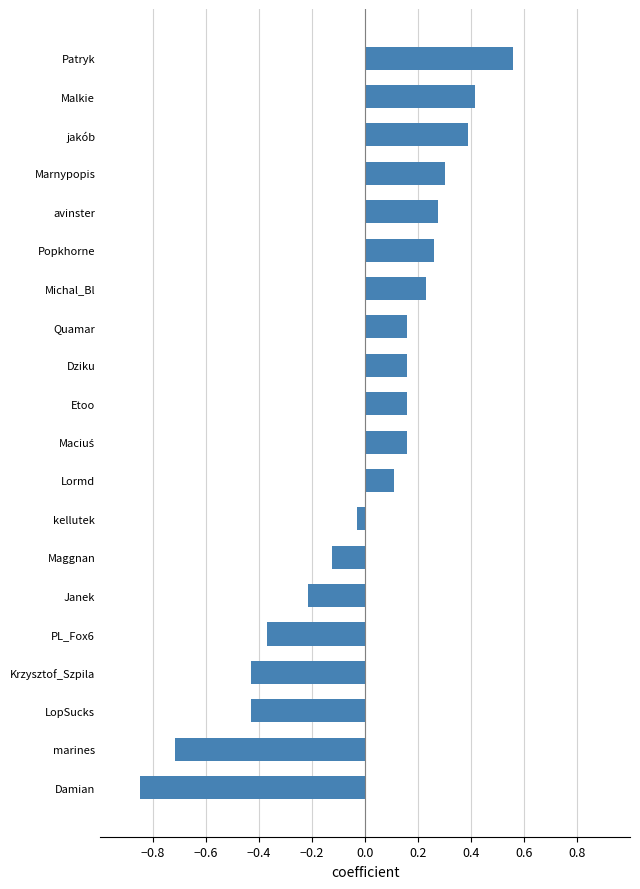

True or false: the data shows -0.1 at marines.

False